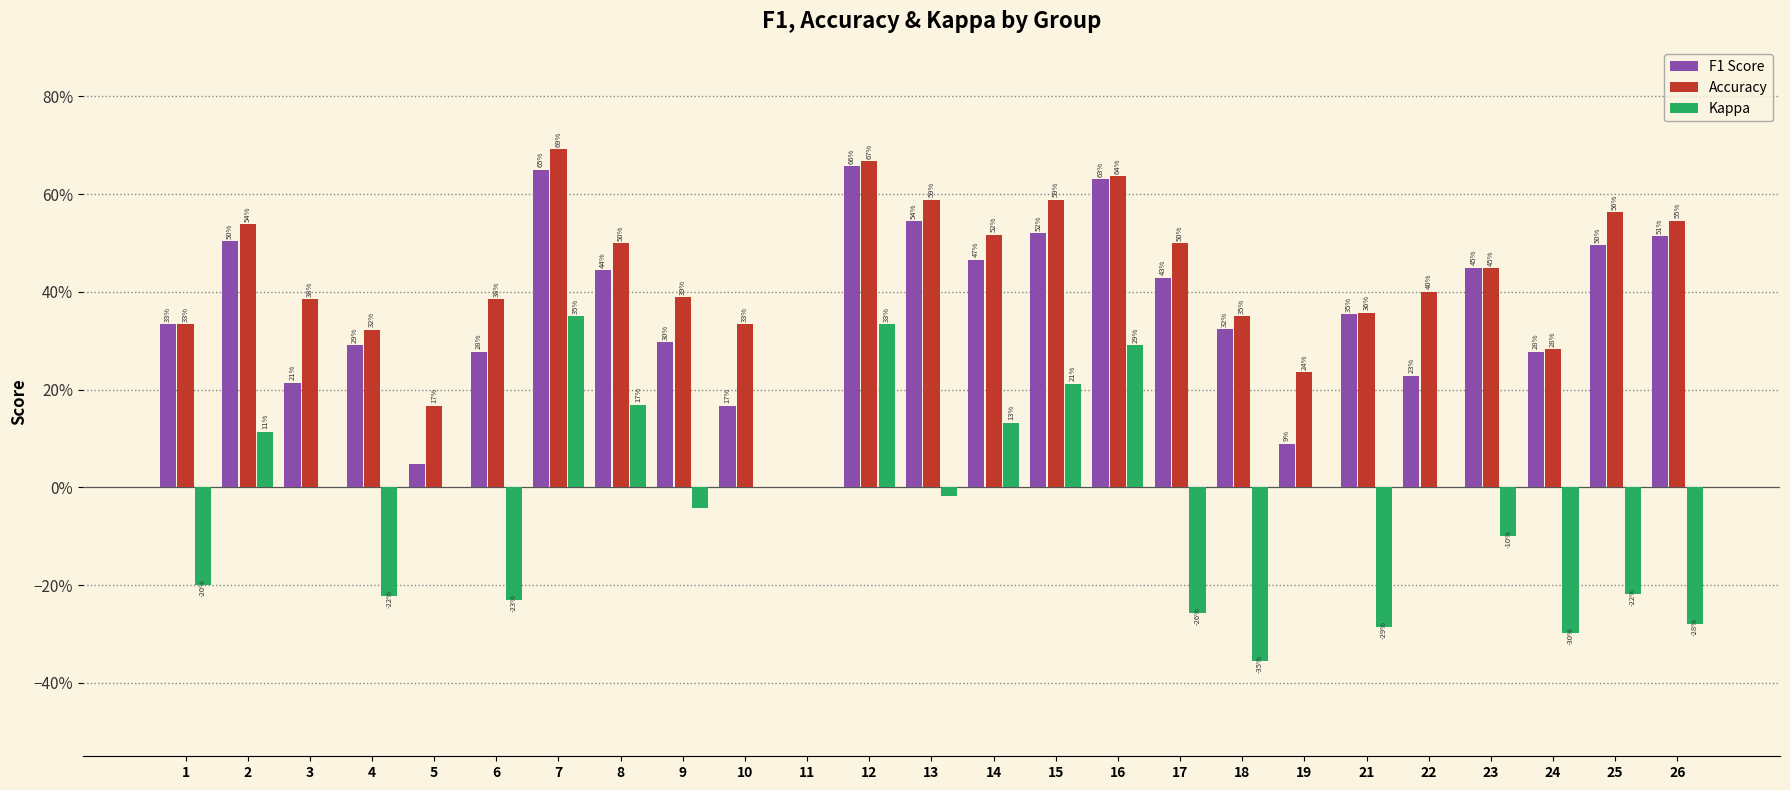

What is the sum of all F1 Score values?

9.2